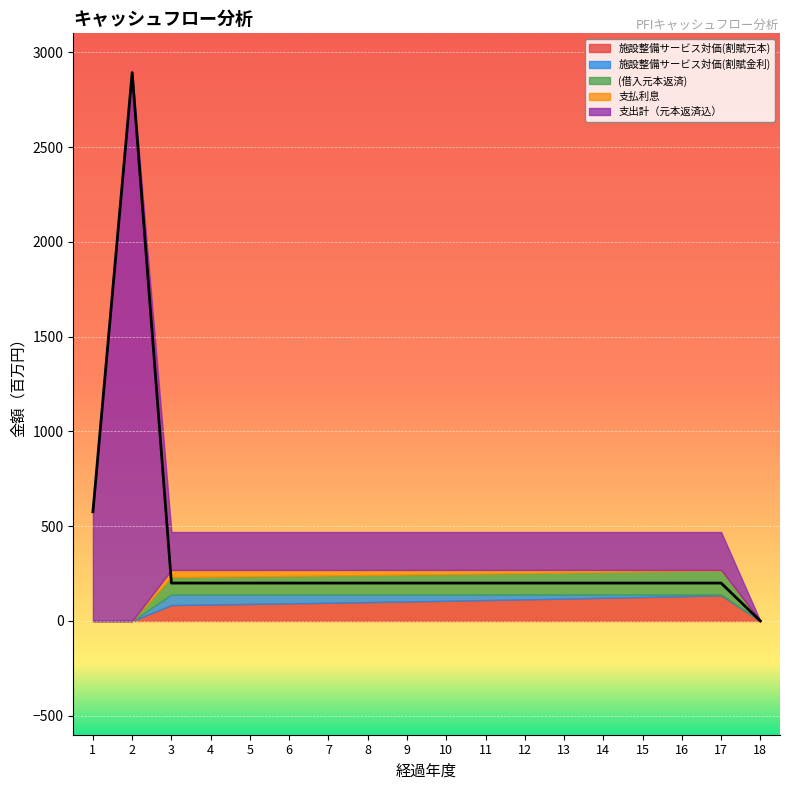

What is the difference between the highest and lowest values at 8?

173.2